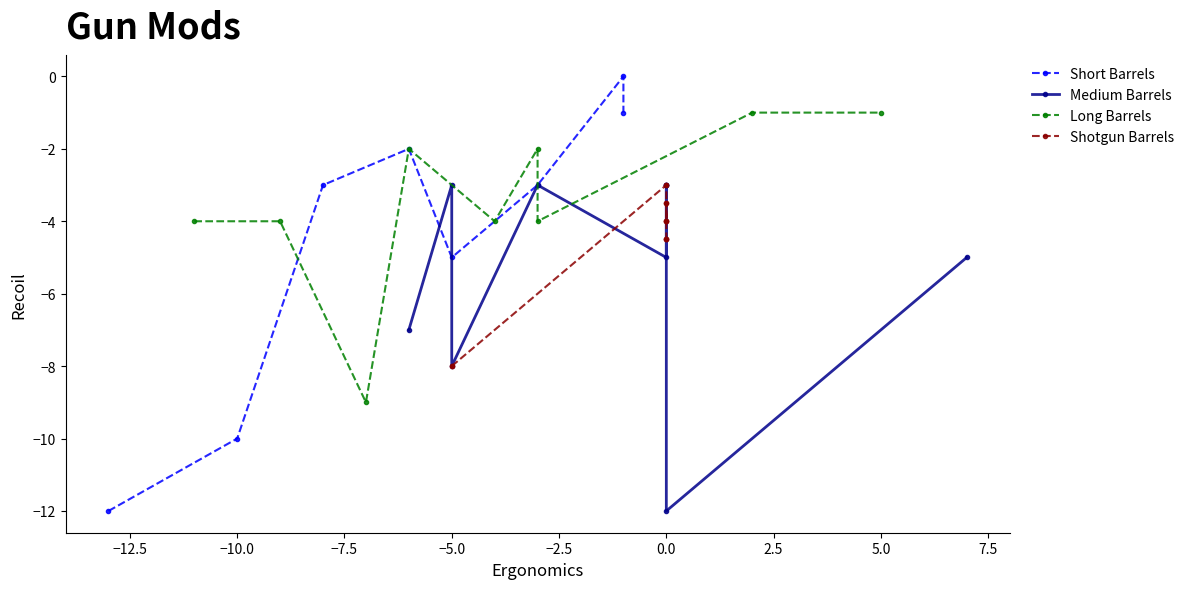

Does the chart have visible grid lines?

No